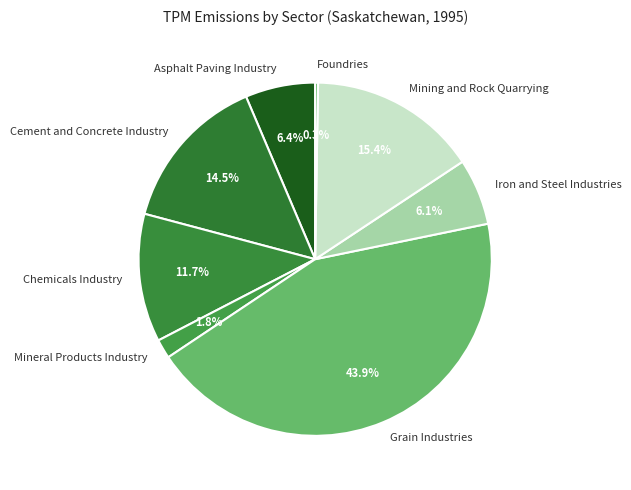

To the nearest percent, what is the average slice percentage?

12%